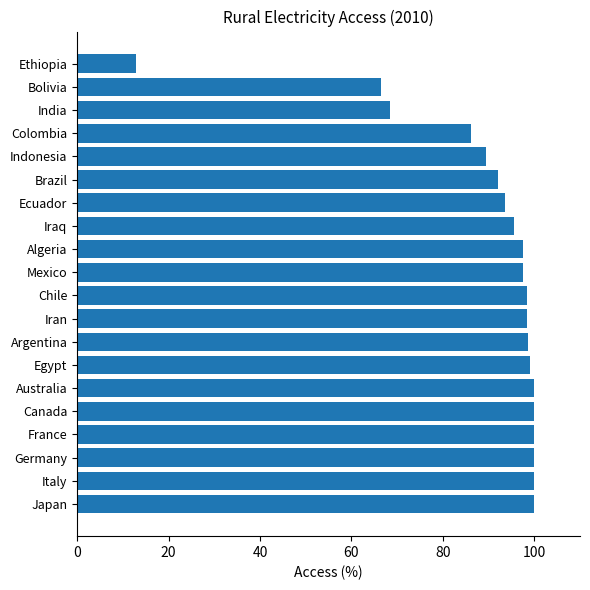

What value does the data have at Indonesia?

89.4